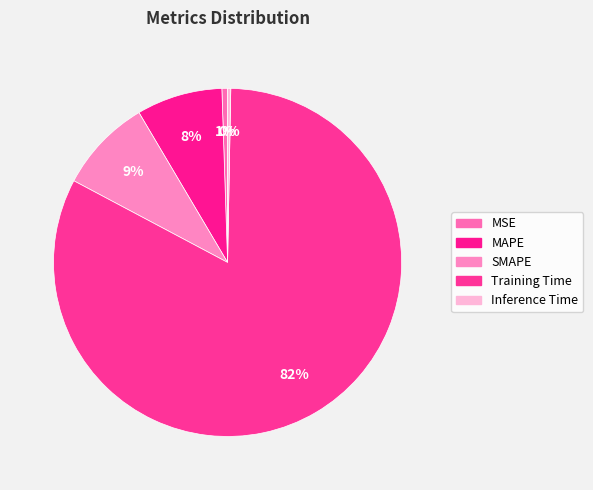

To the nearest percent, what is the difference between the SMAPE and Training Time slice percentages?

74%